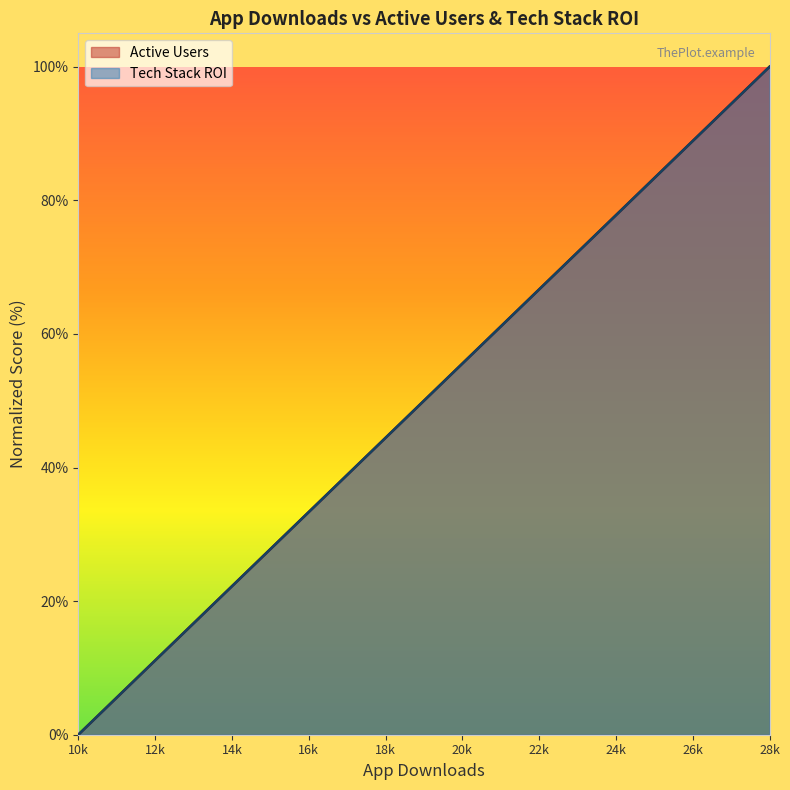

How many intersections are there between Active Users and Tech Stack ROI?

3